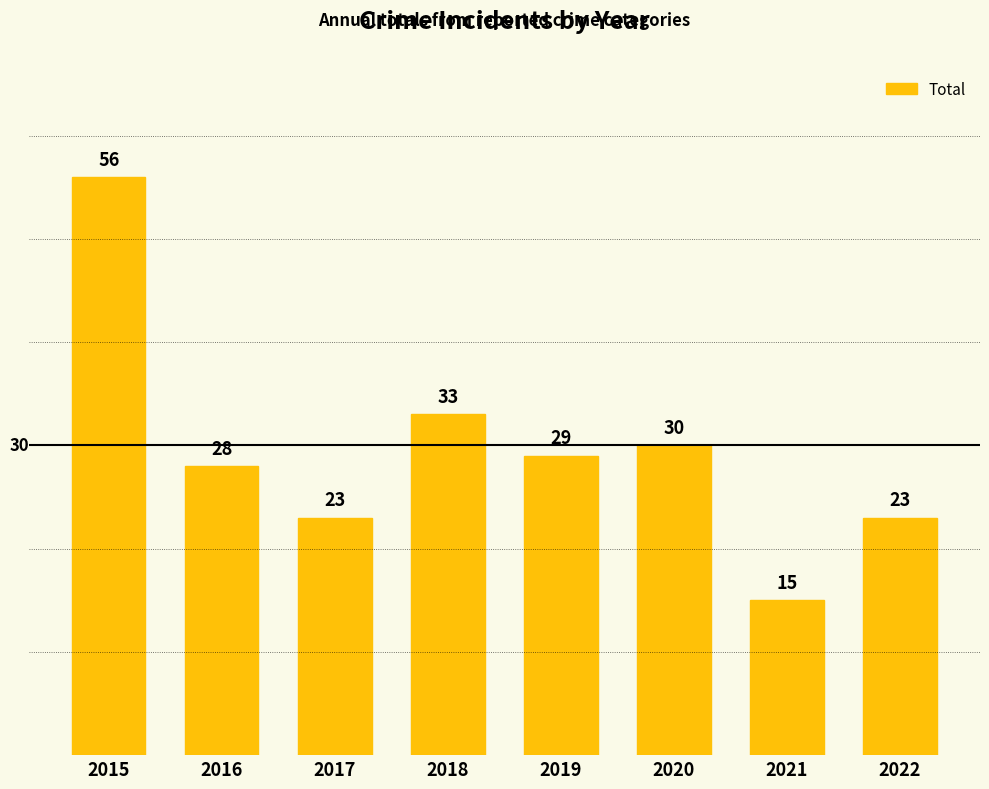

The value at 2020 is 19. True or false?

False